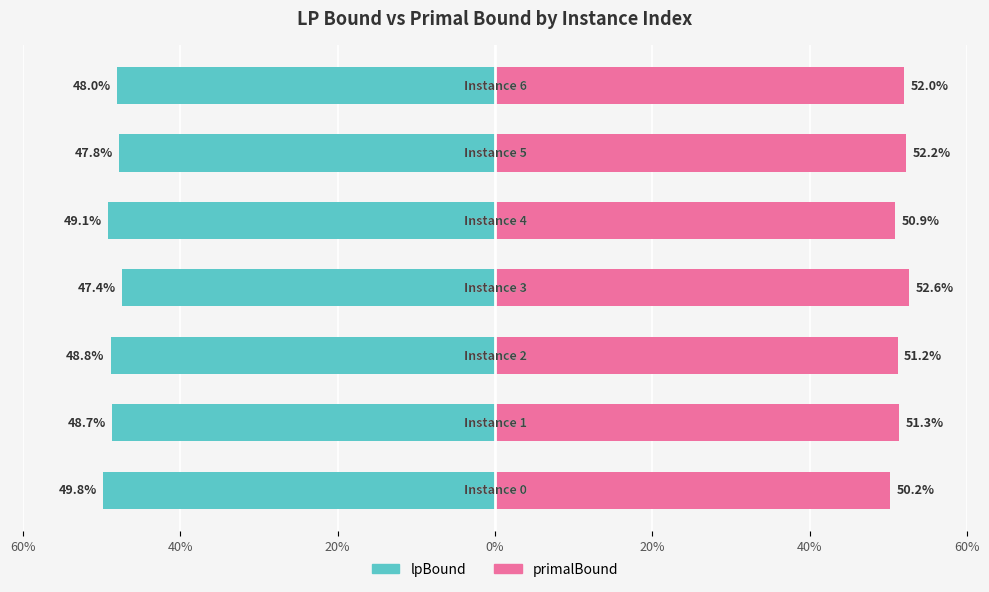

Reading left to right, what are all the values shown in this chart?

lpBound: -49.8	-48.7	-48.8	-47.4	-49.1	-47.8	-48.0
primalBound: 50.2	51.3	51.2	52.6	50.9	52.2	52.0